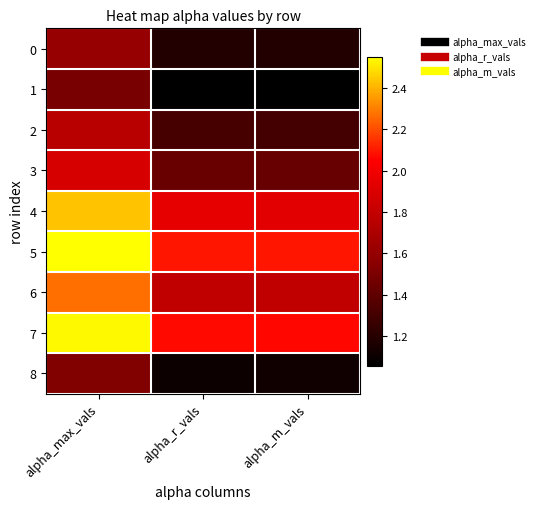

Which series has the largest total across all categories?

5